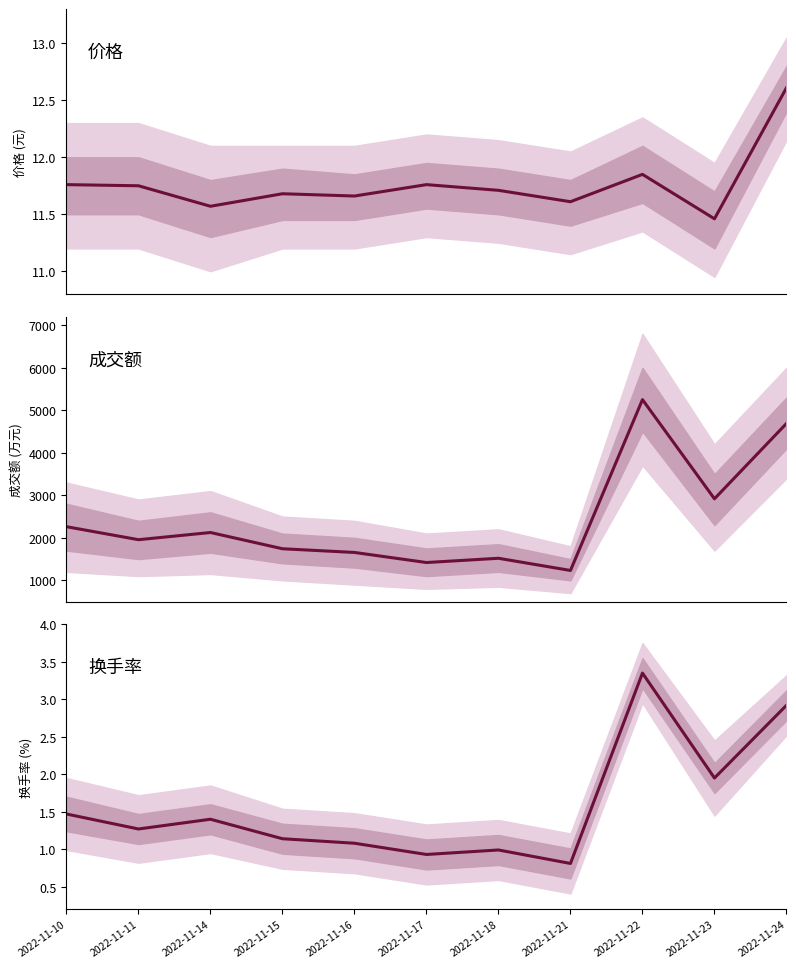

Read the 成交额(万元) value at 2022-11-10.

2262.0